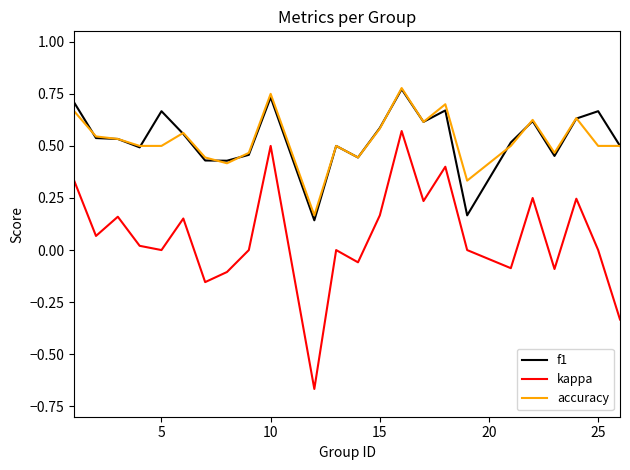

True or false: kappa and f1 cross at least once.

False